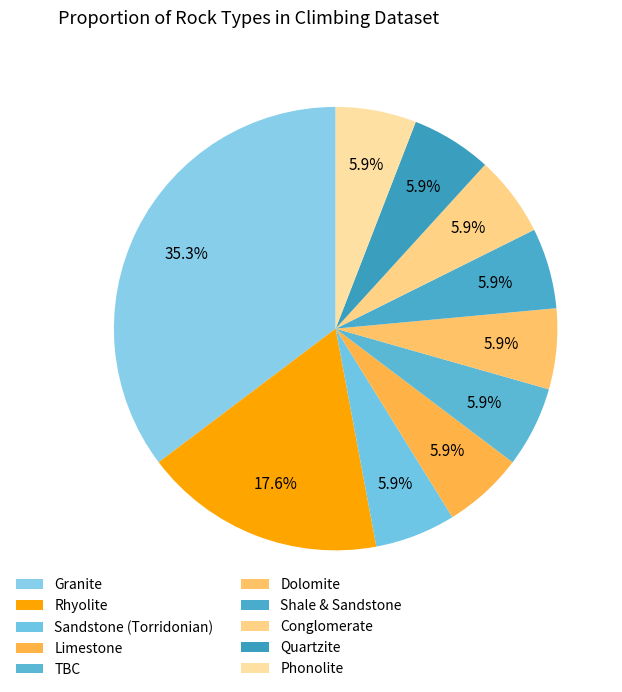

To the nearest percent, what is the average slice percentage?

10%